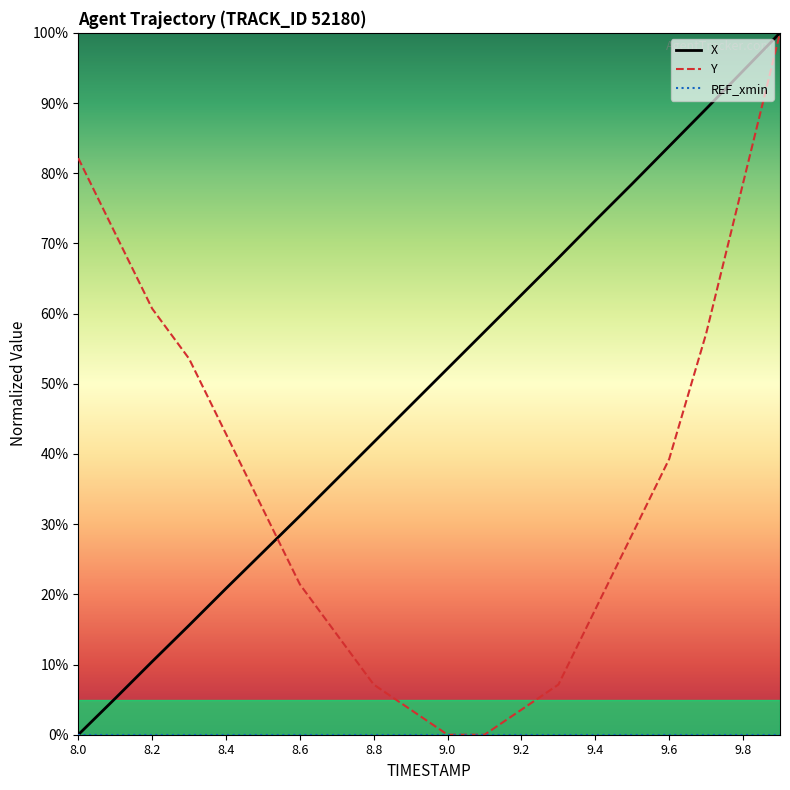

What is the maximum value shown in the chart?

100.0